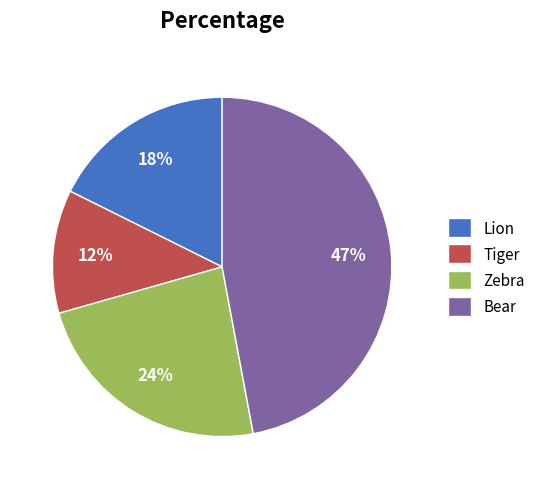

Approximately how many times larger is the value at Zebra compared to Tiger?

2.0